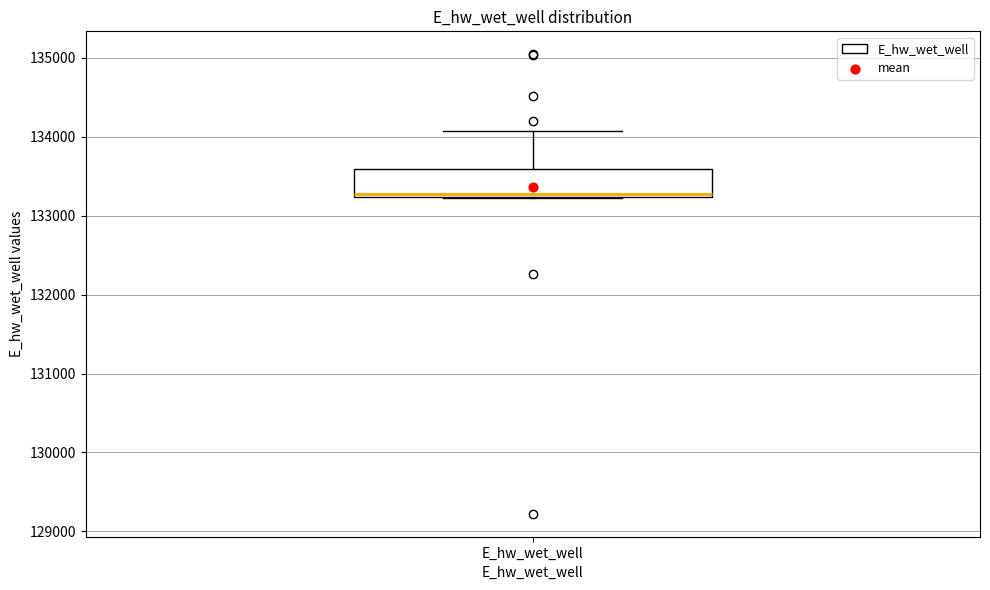

Transcribe this box plot: give where the median line is, the range the box spans, and where the two whiskers end, as read against the y-axis. The values are not printed on the chart, so give them approximately, as read against the axis.

median 133300, box 133200 to 133600, whiskers 133200 to 134100